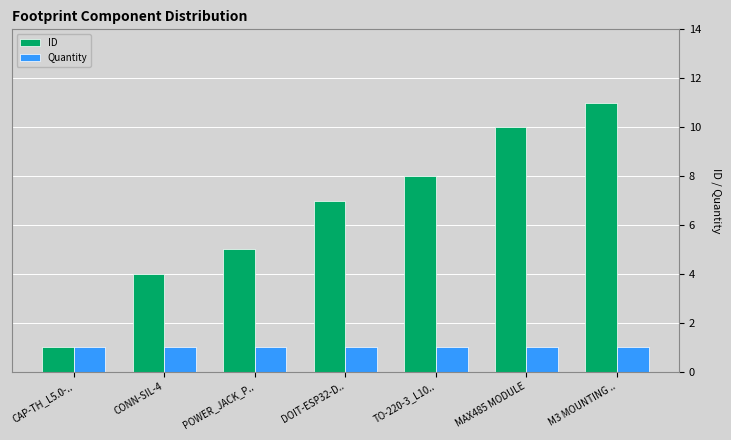

What is the maximum value for ID?

11